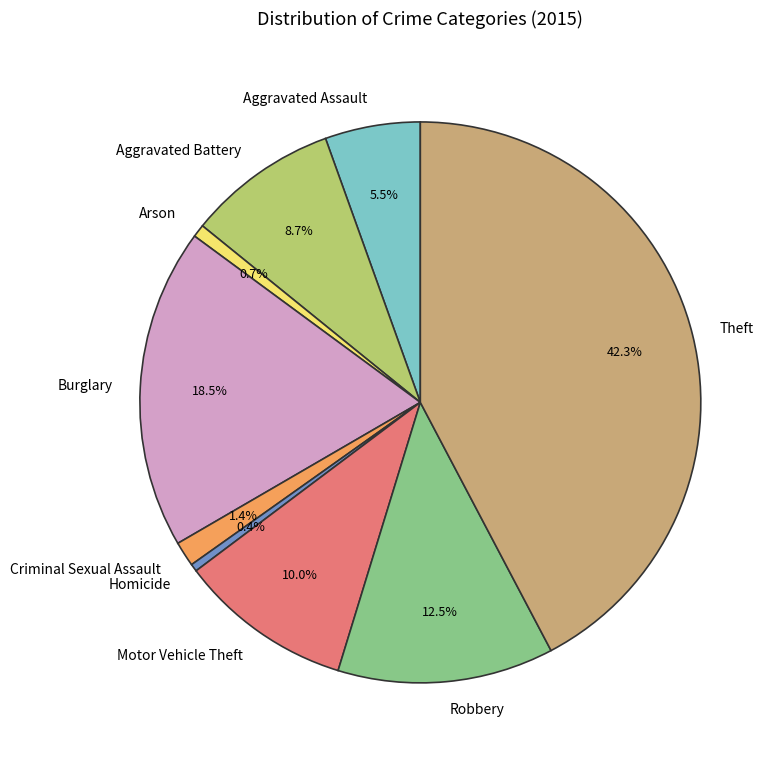

The Theft slice represents 42% of the pie. True or false?

True